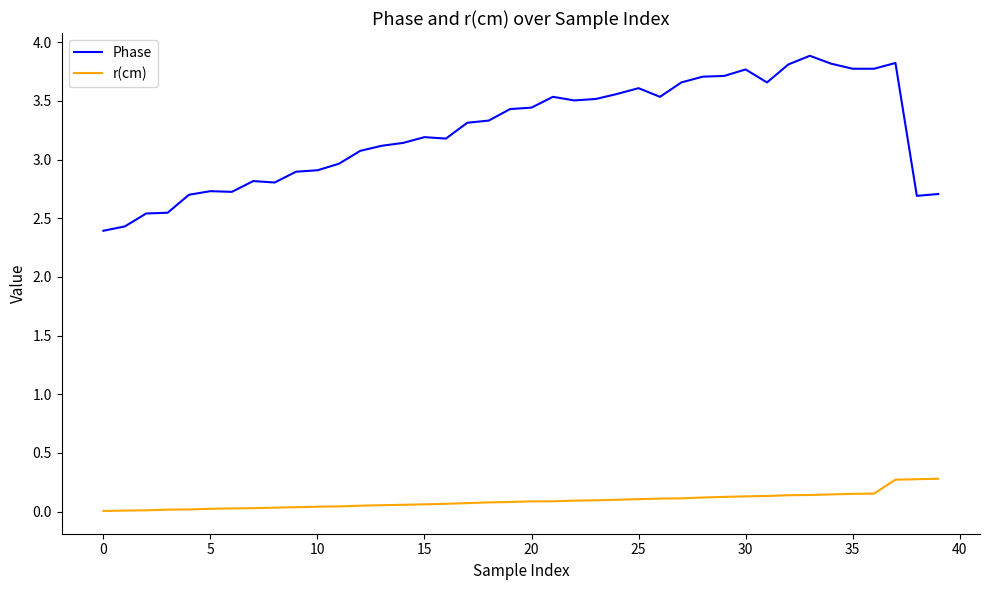

True or false: r(cm) and Phase cross at least once.

False